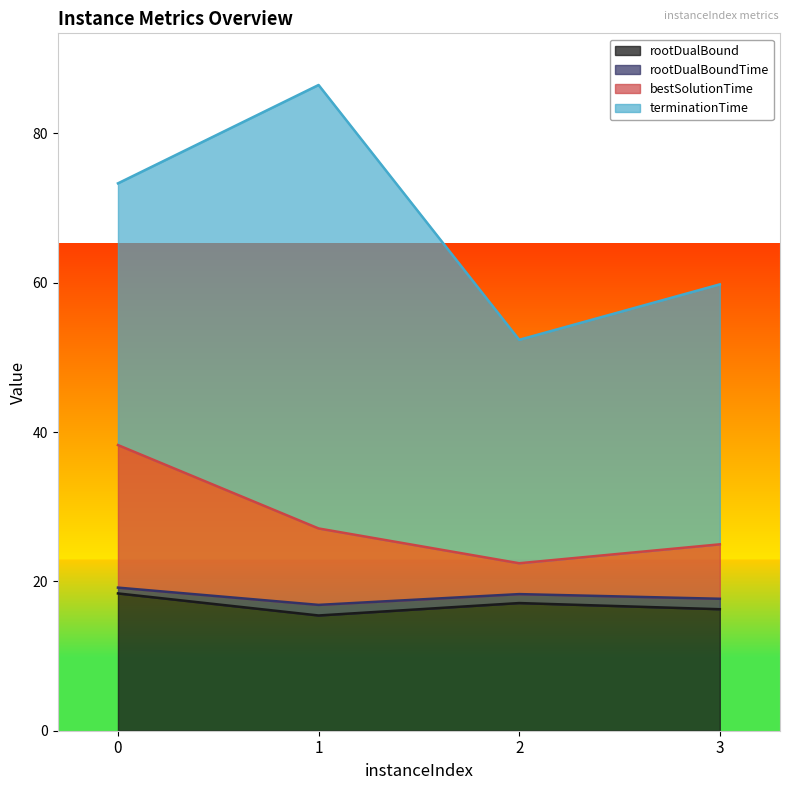

What is the lowest value of the rootDualBound series?

15.4